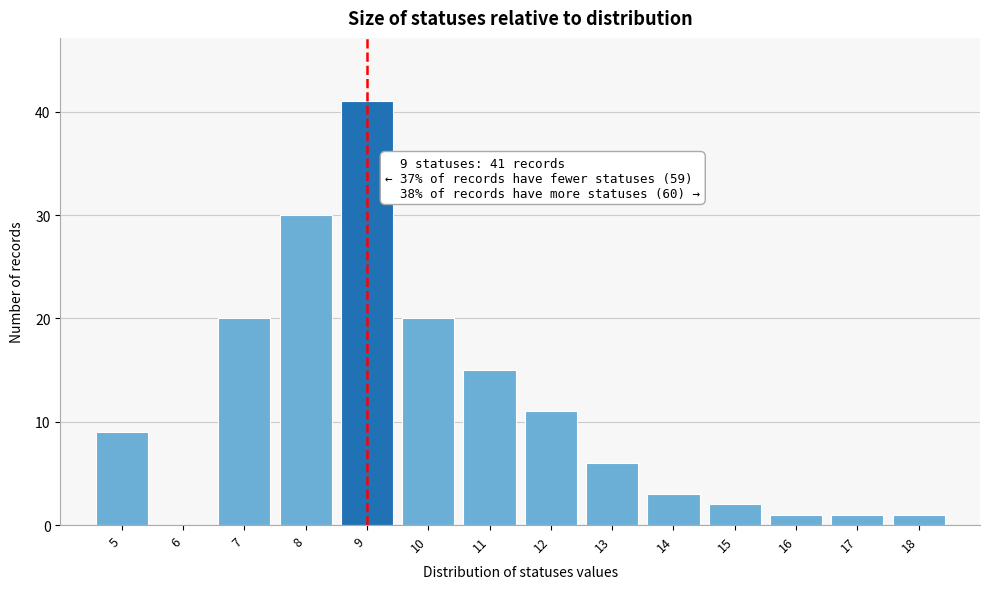

Reading left to right, what are all the values shown in this chart?

5=9	6=0	7=20	8=30	9=41	10=20	11=15	12=11	13=6	14=3	15=2	16=1	17=1	18=1